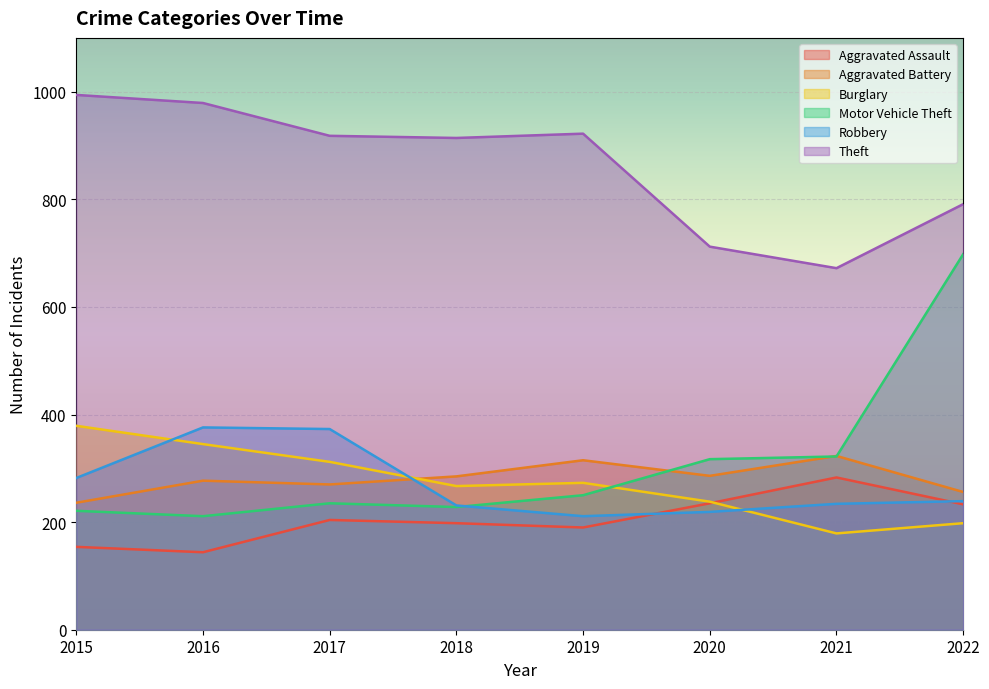

What are all the series names shown in the legend?

Aggravated Assault, Aggravated Battery, Burglary, Motor Vehicle Theft, Robbery, Theft